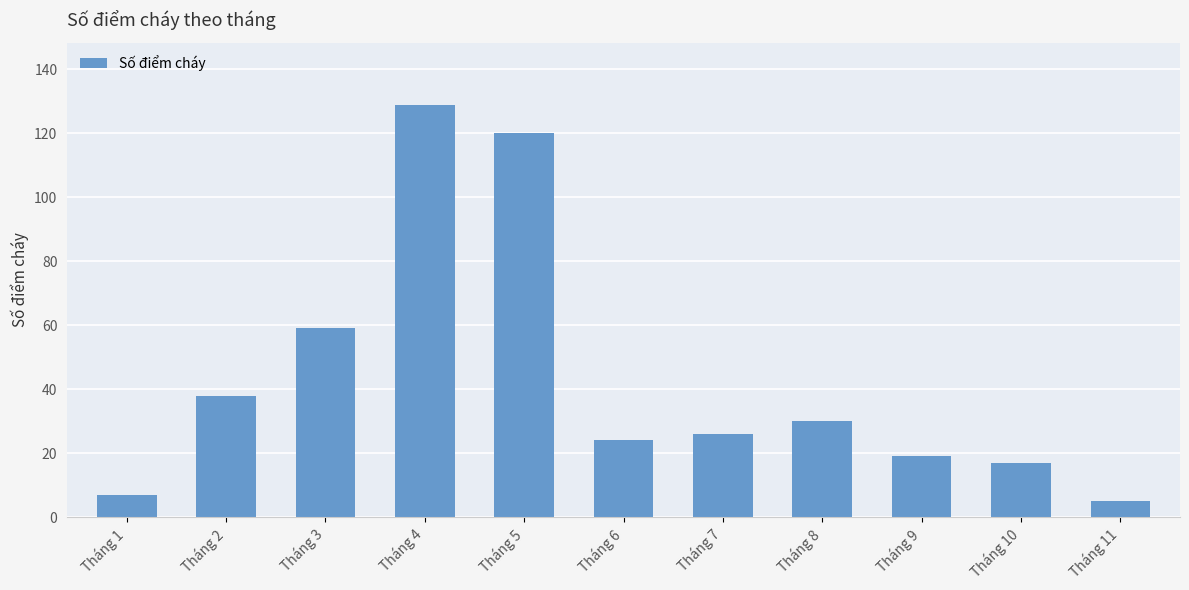

Are the bars grouped side by side (vs. stacked)?

No